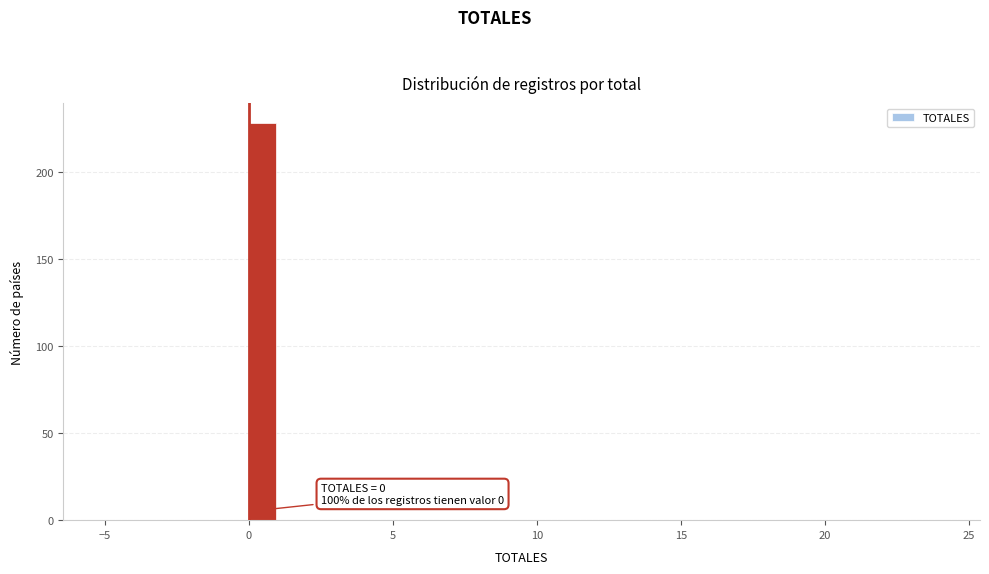

Read against the x-axis, roughly where is the centre of the tallest bar?

0.5